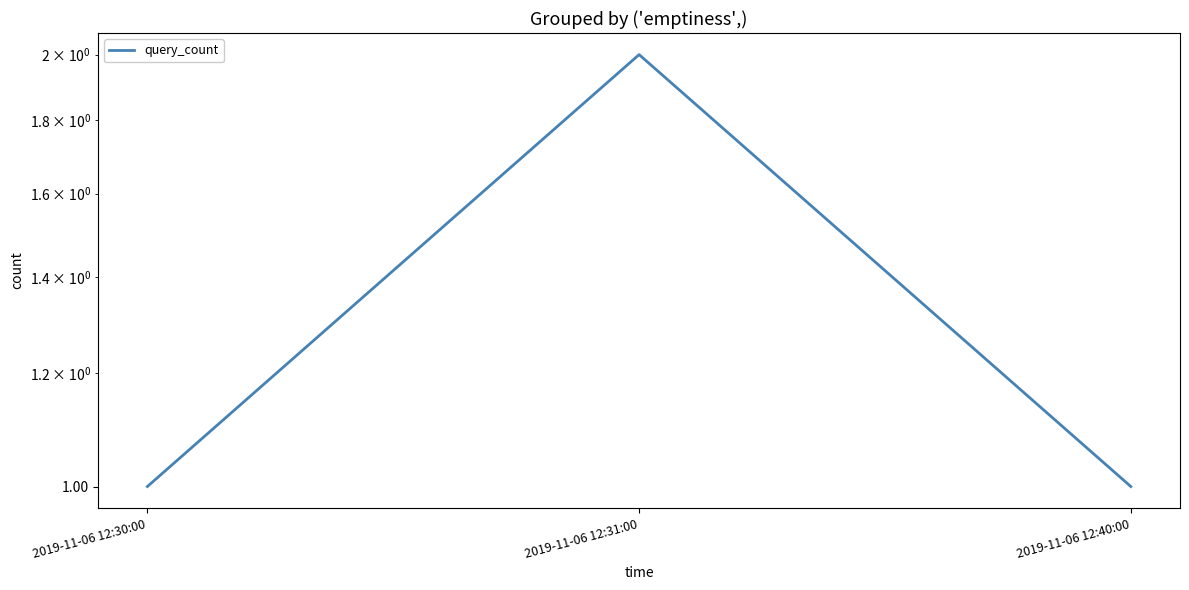

How many lines are shown in the chart?

1